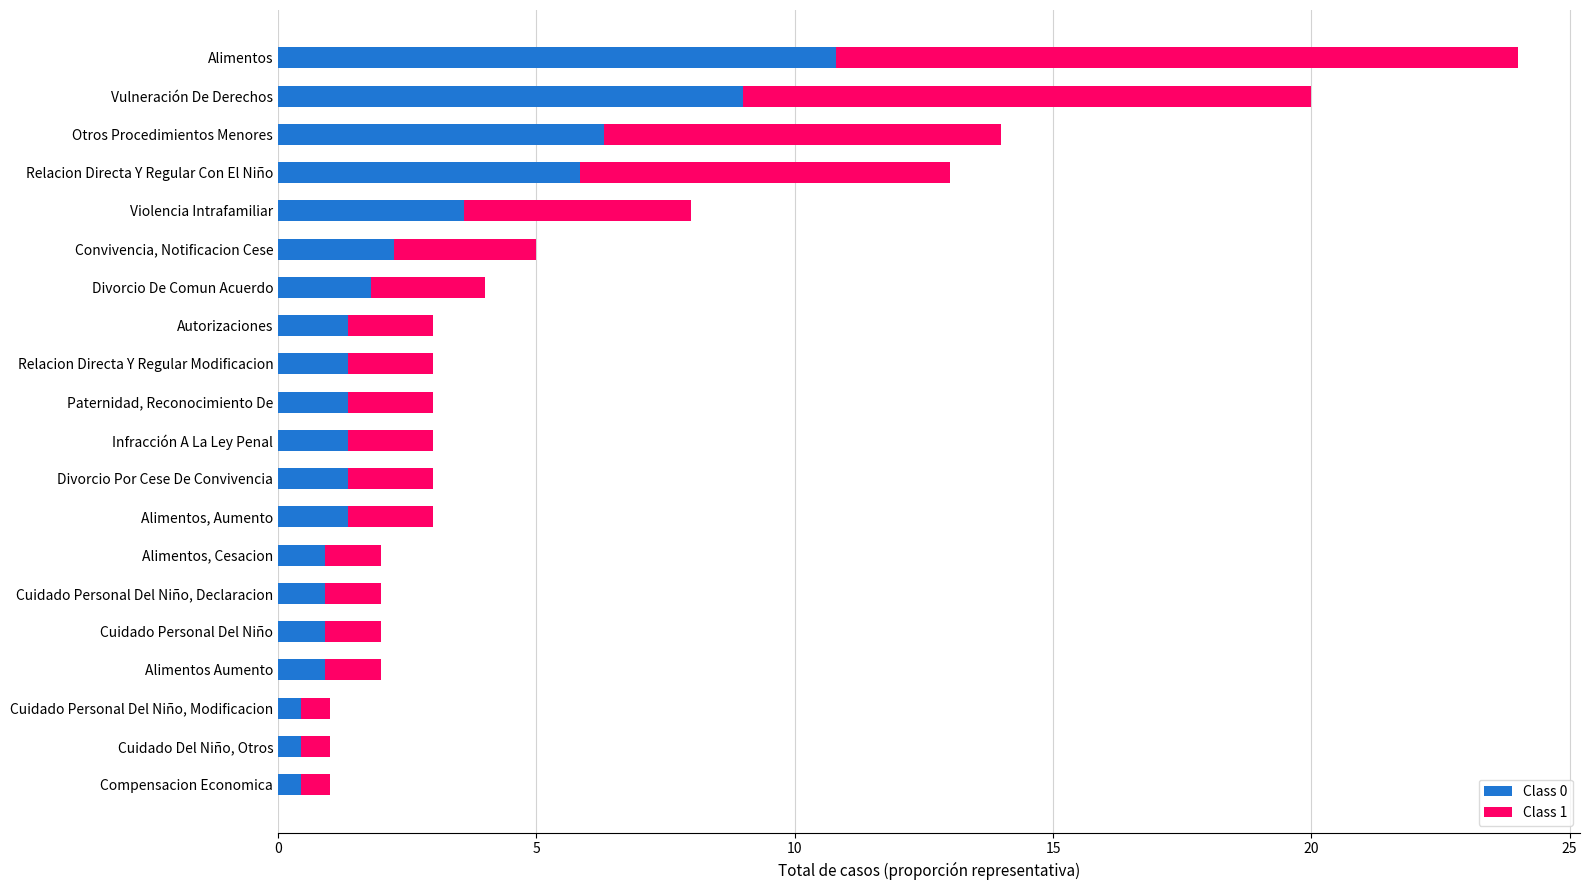

How many categories are shown in the chart?

20